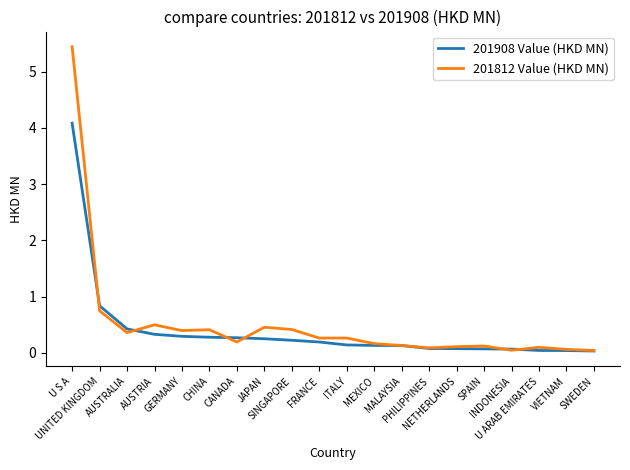

Which category has the highest value in the 201908 Value (HKD MN) series?

U S A